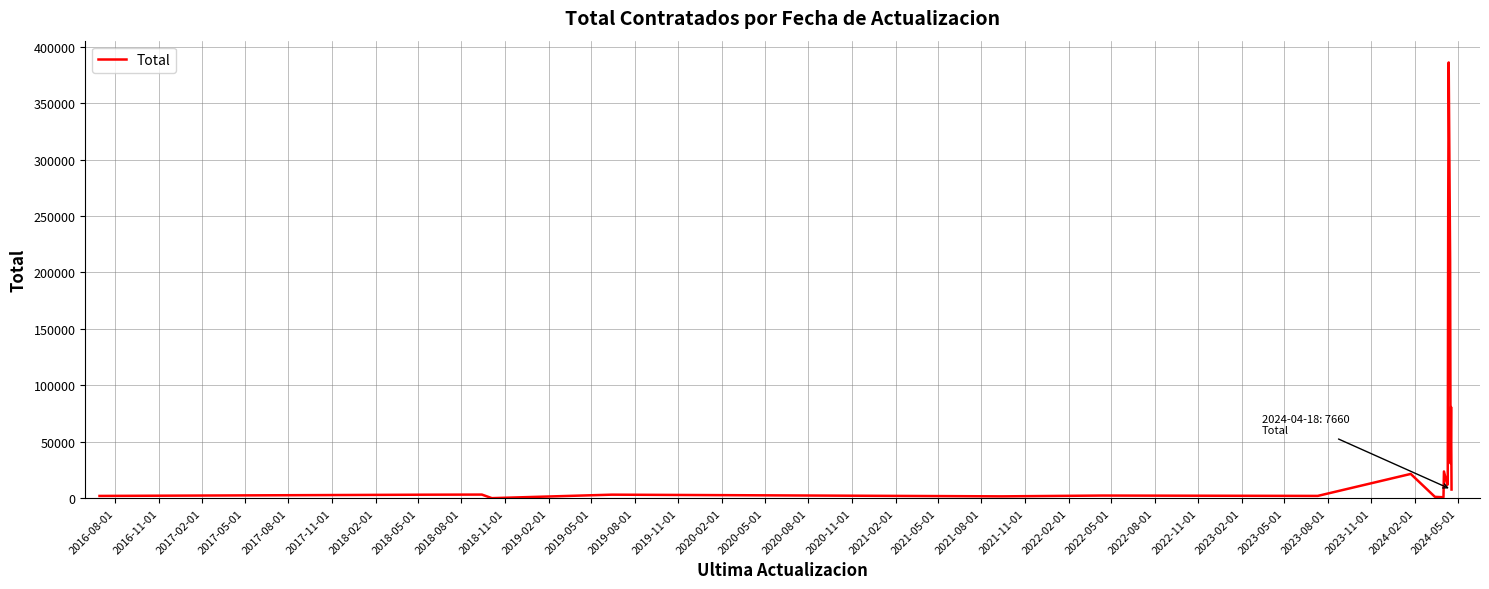

What is the maximum value shown in the chart?

386130